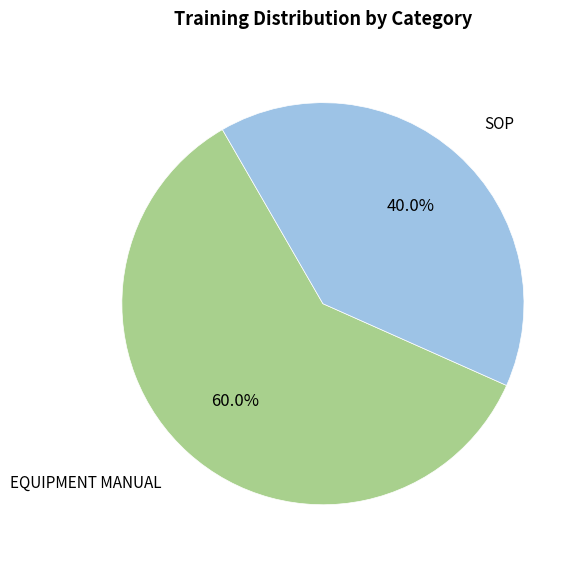

Is there a majority slice in this chart?

Yes